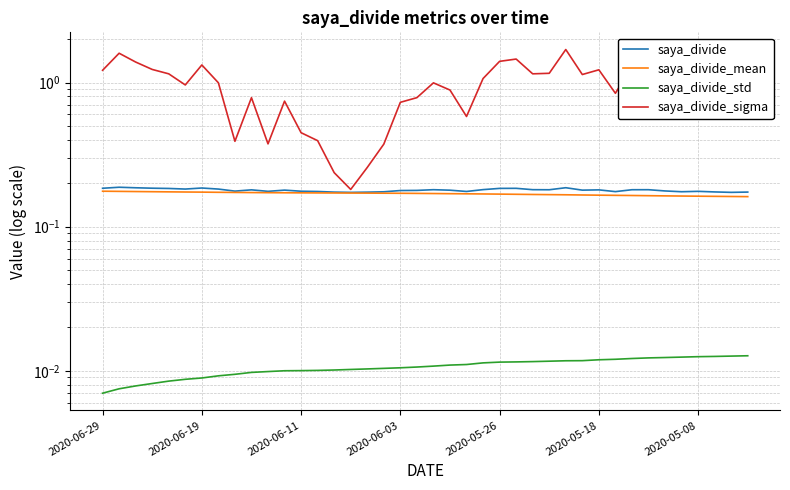

What is the sum of all saya_divide values?

7.2